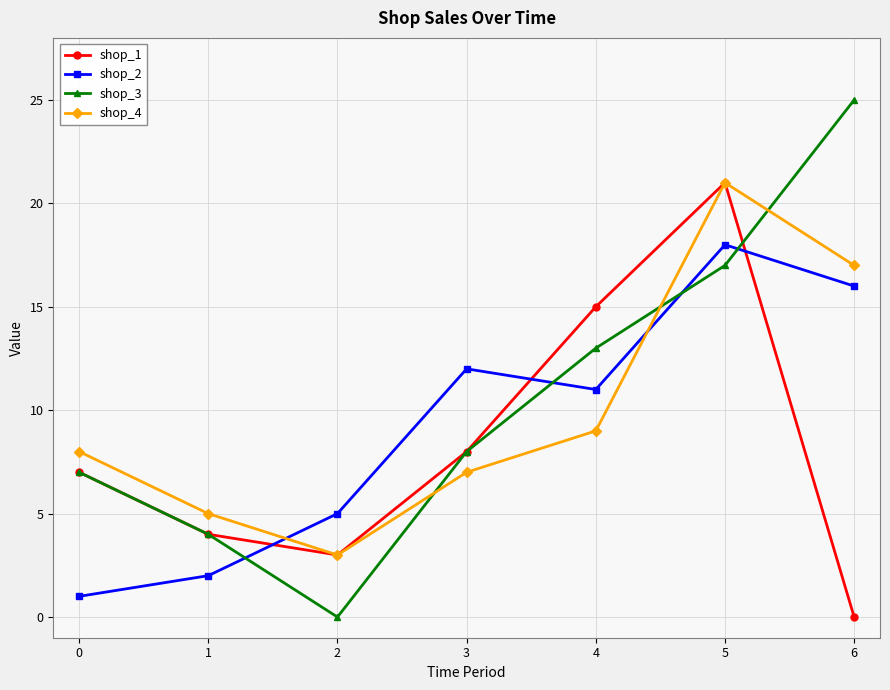

Which series has the largest total across all categories?

shop_3